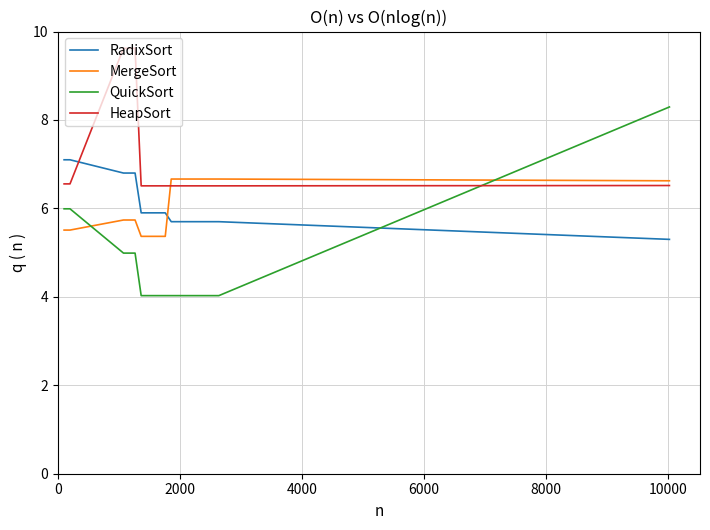

Which series has the largest range (max minus min)?

QuickSort